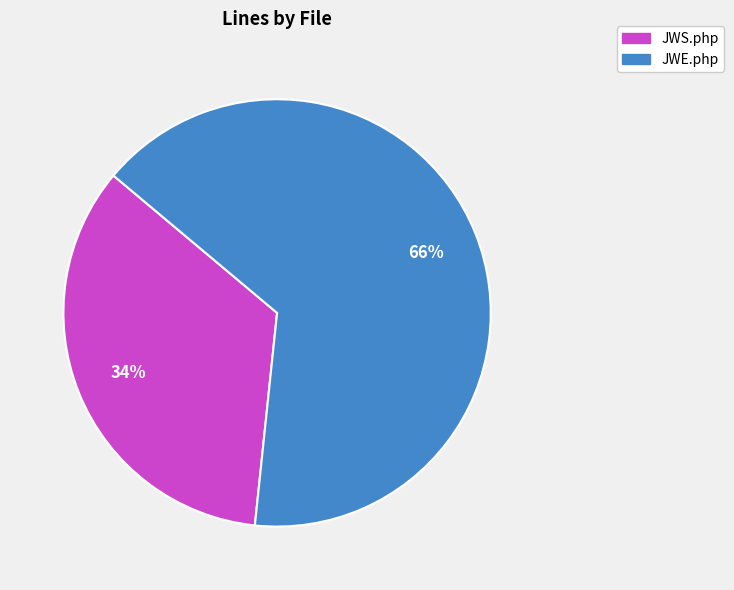

Between JWE.php and JWS.php, which is larger?

JWE.php